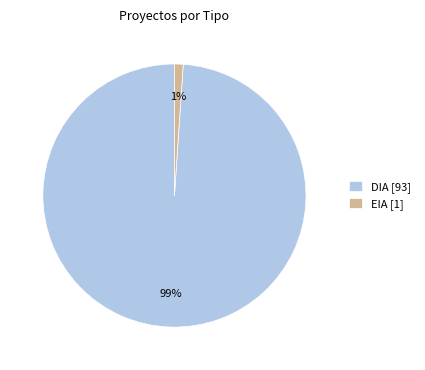

What is the smallest slice in the pie chart?

EIA